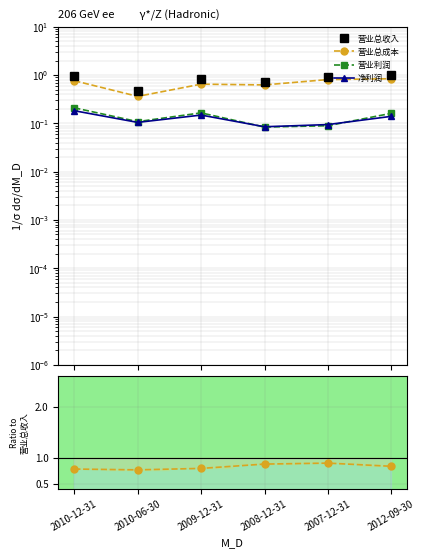

At 2009-12-31, list the series in order from smallest to largest.

净利润, 营业利润, 营业总成本, 营业总收入